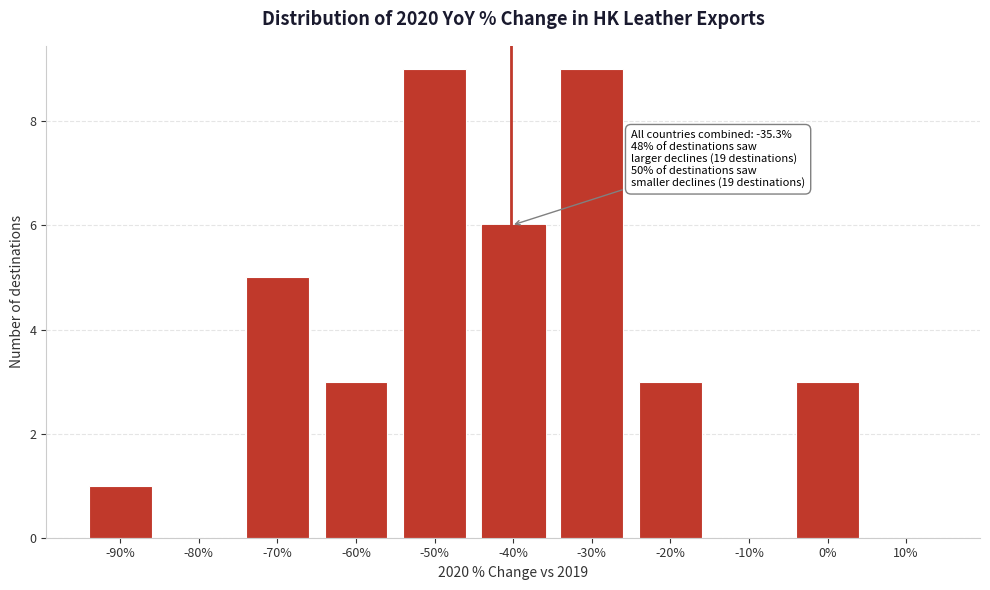

Reading left to right, extract all data points from this chart.

-90%=1	-80%=0	-70%=5	-60%=3	-50%=9	-40%=6	-30%=9	-20%=3	-10%=0	0%=3	10%=0